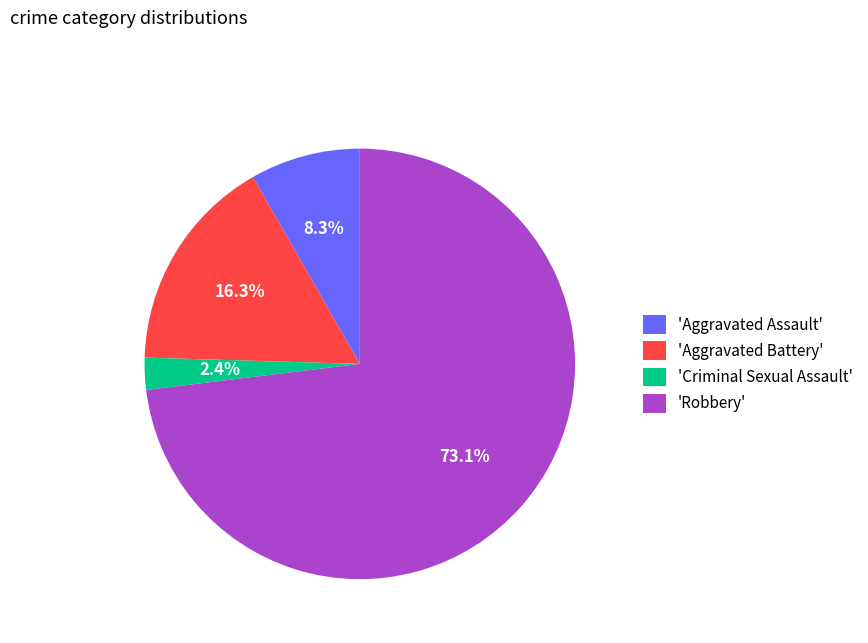

What is the smallest slice in the pie chart?

'Criminal Sexual Assault'